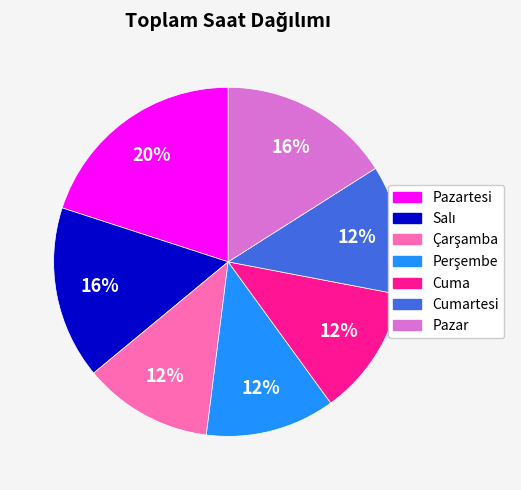

To the nearest percent, what is the difference between the largest and smallest slice percentages?

8%